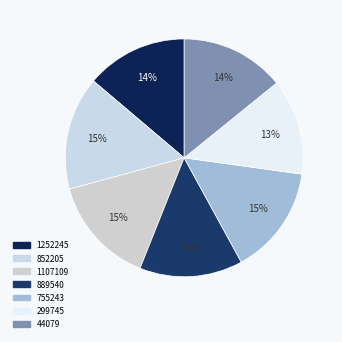

Rank the categories by value from highest to lowest.

852205, 755243, 1107109, 44079, 889540, 1252245, 299745